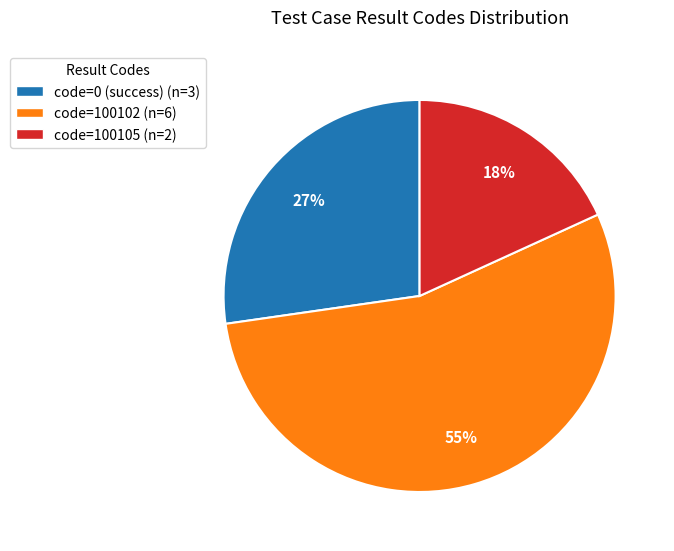

Is there a majority slice in this chart?

Yes